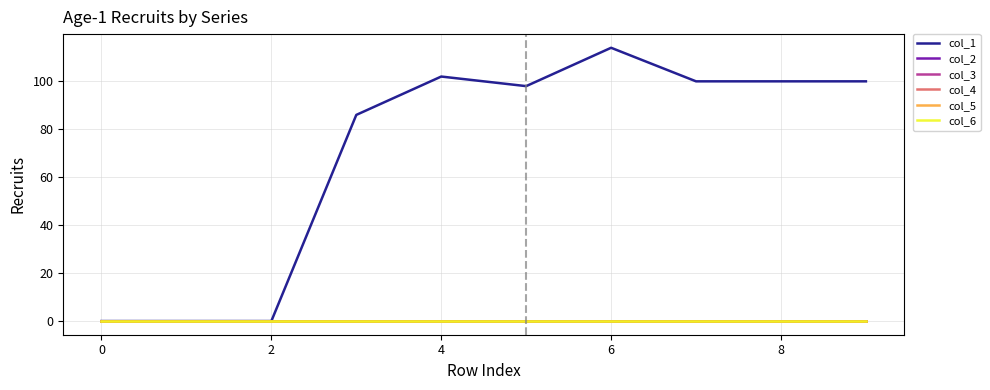

Which series has the largest total across all categories?

col_1